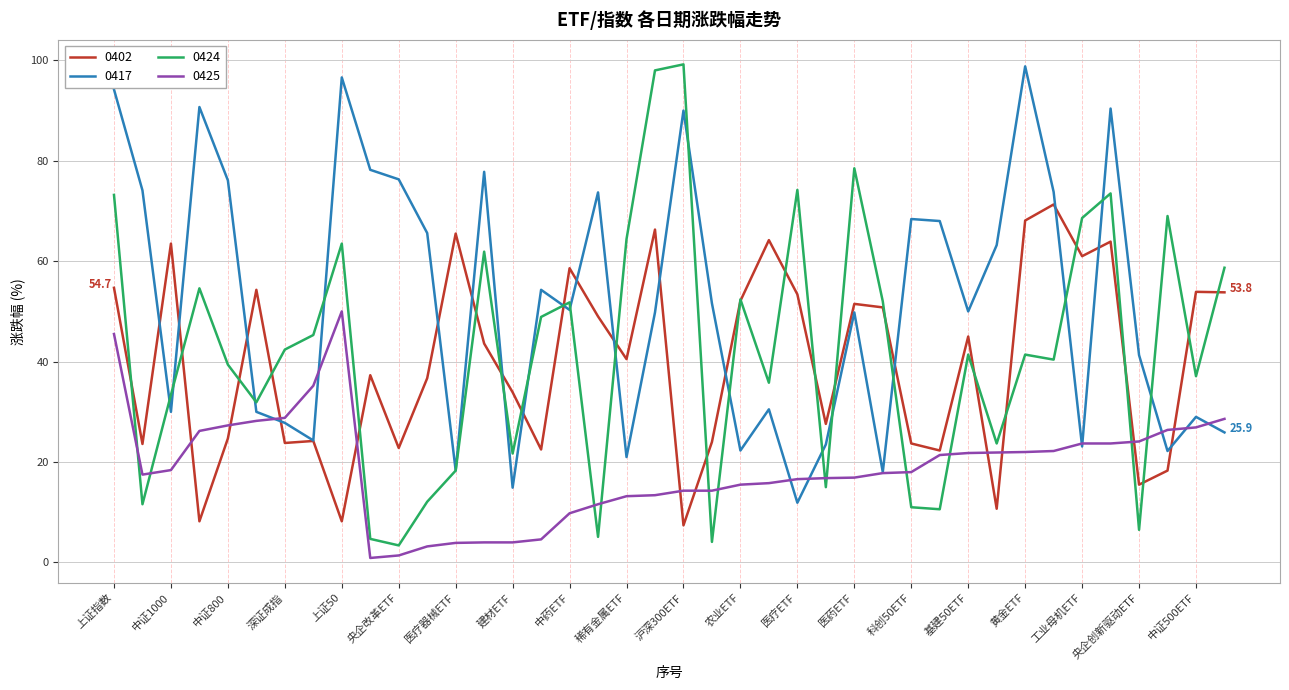

What is the greatest value displayed?

99.2